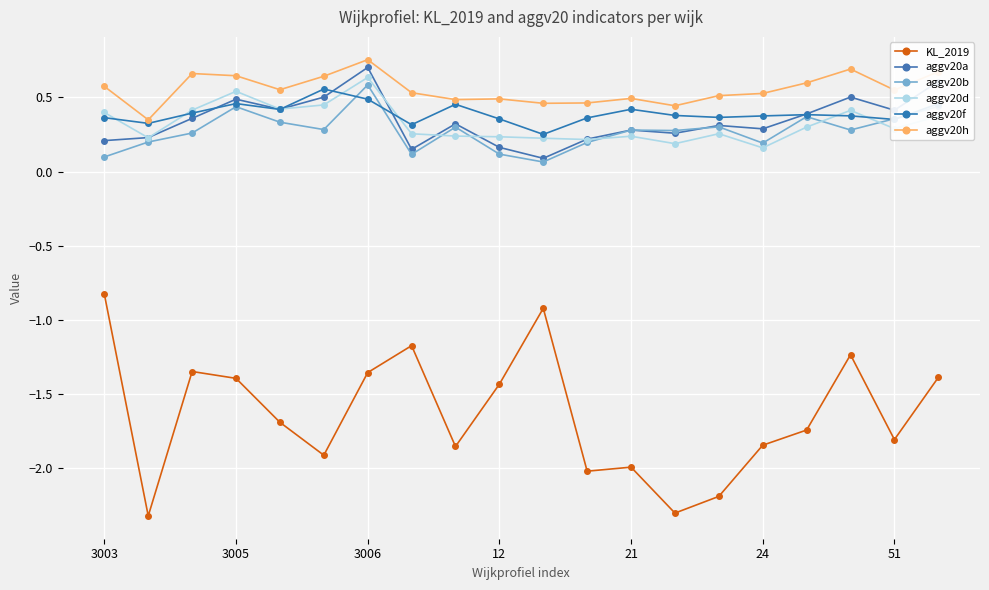

Which series has the widest spread of values?

KL_2019